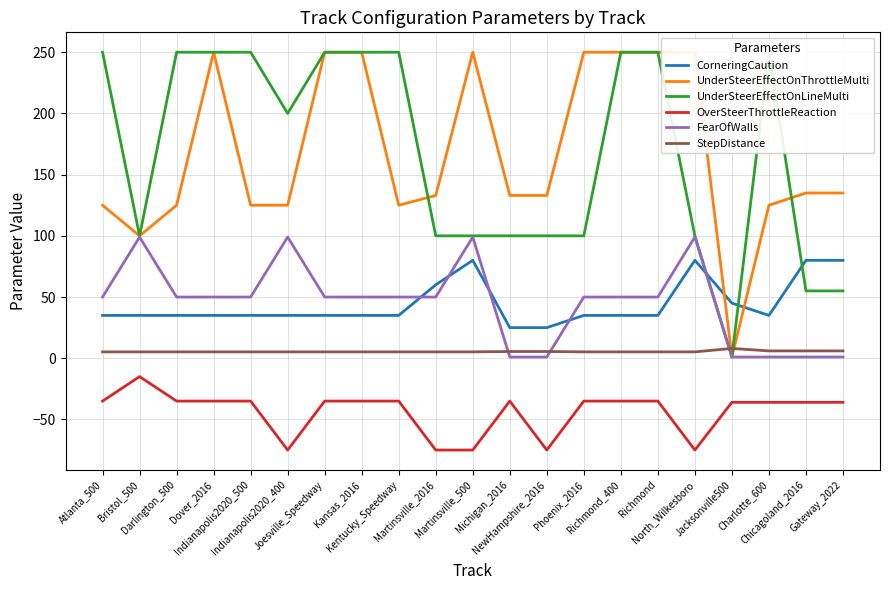

What is the difference between the maximum and minimum values in the OverSteerThrottleReaction series?

60.0